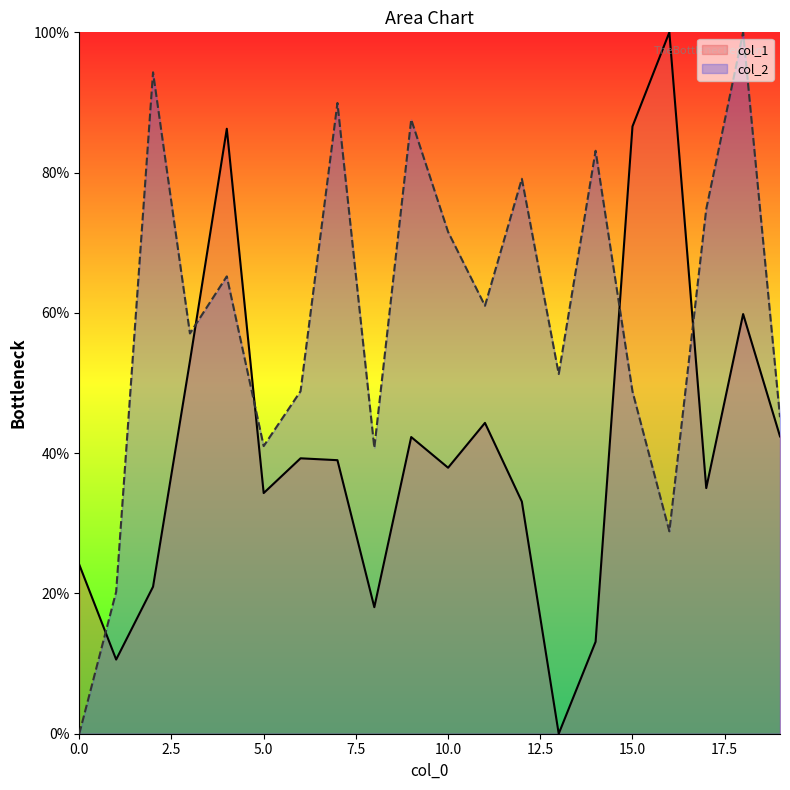

Reading left to right, what are all the values shown in this chart?

col_1: 0=24.1	1=10.6	2=21.0	3=53.1	4=86.3	5=34.3	6=39.3	7=39.0	8=18.0	9=42.3	10=37.9	11=44.3	12=33.1	13=0.0	14=13.1	15=86.6	16=100.0	17=35.0	18=59.8	19=42.4
col_2: 0=0.0	1=20.2	2=94.3	3=57.1	4=65.2	5=41.0	6=48.8	7=89.9	8=40.8	9=87.6	10=71.5	11=61.0	12=79.1	13=51.3	14=83.1	15=48.8	16=28.9	17=74.8	18=100.0	19=45.1